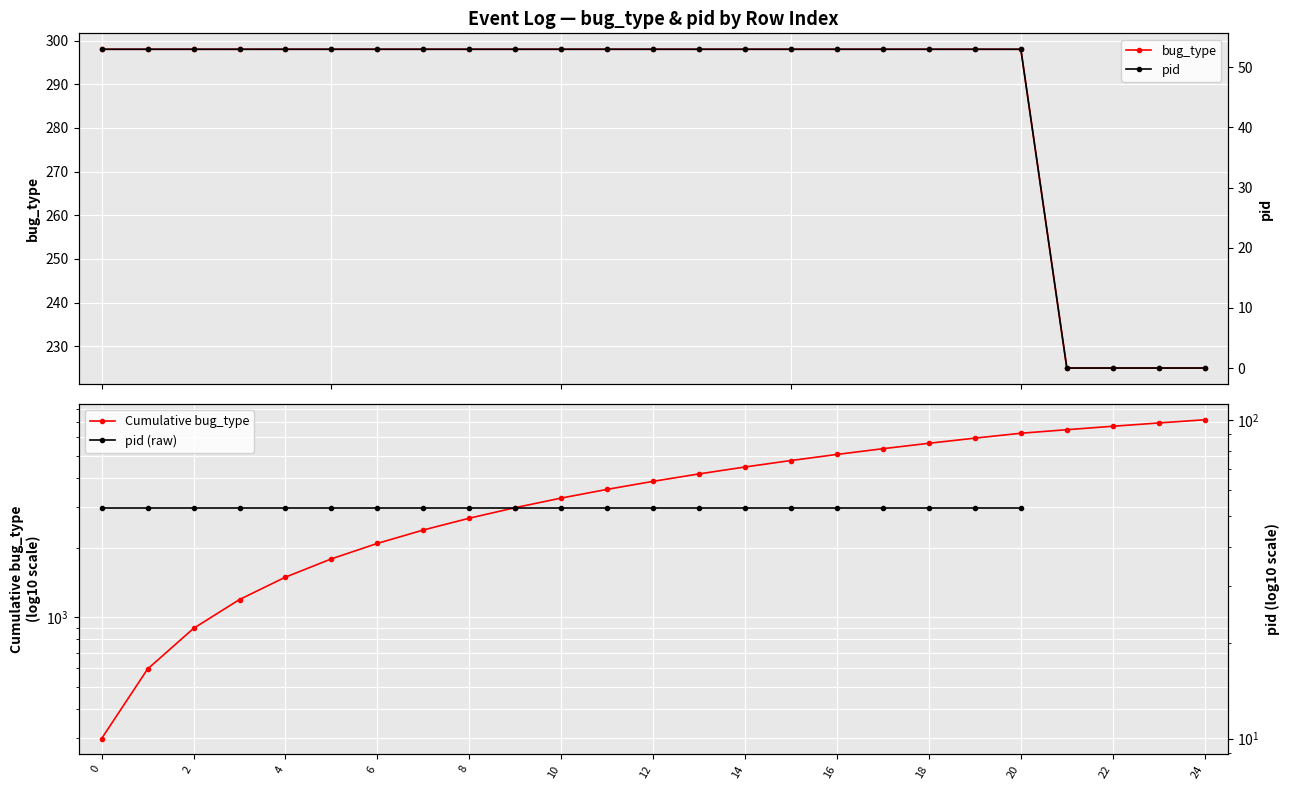

How many data points in Cumulative bug_type are less than 3874?

12